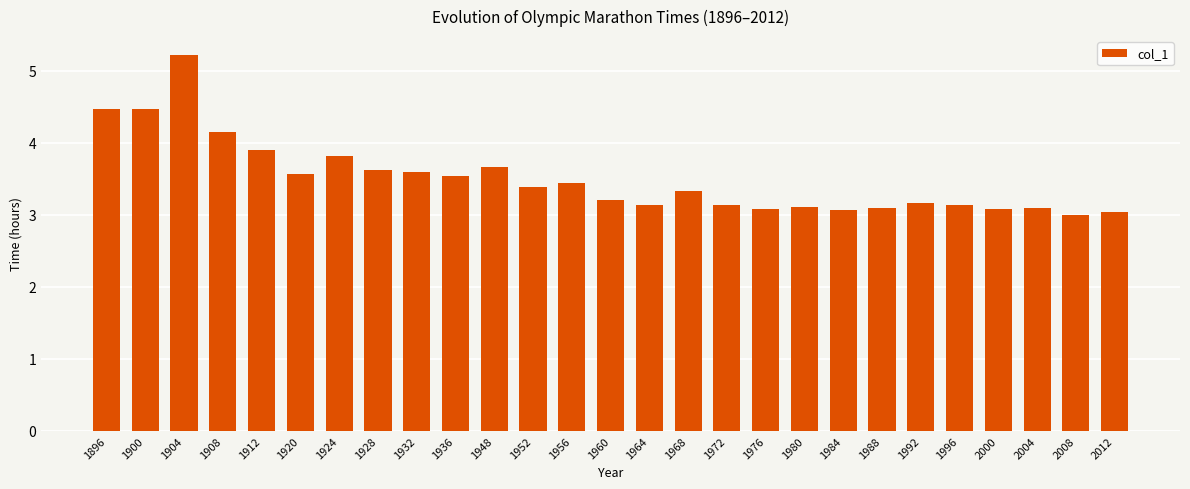

What is the change in value from 1896 to 1984?

-1.4